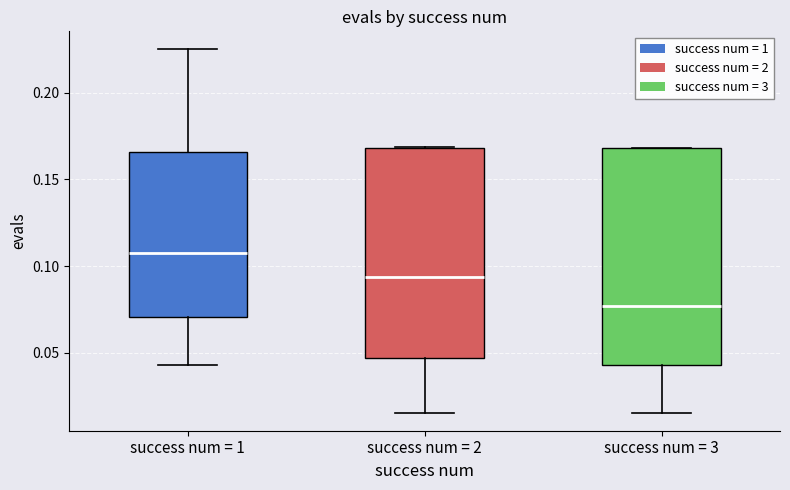

Which box's median line is the highest?

success num = 1